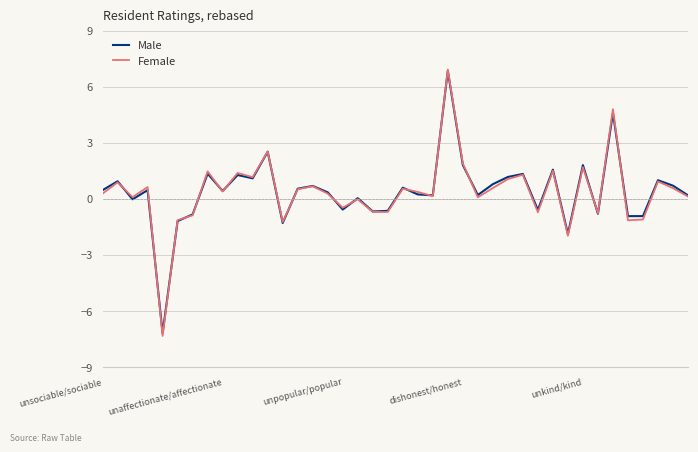

Which series has the largest range (max minus min)?

Female